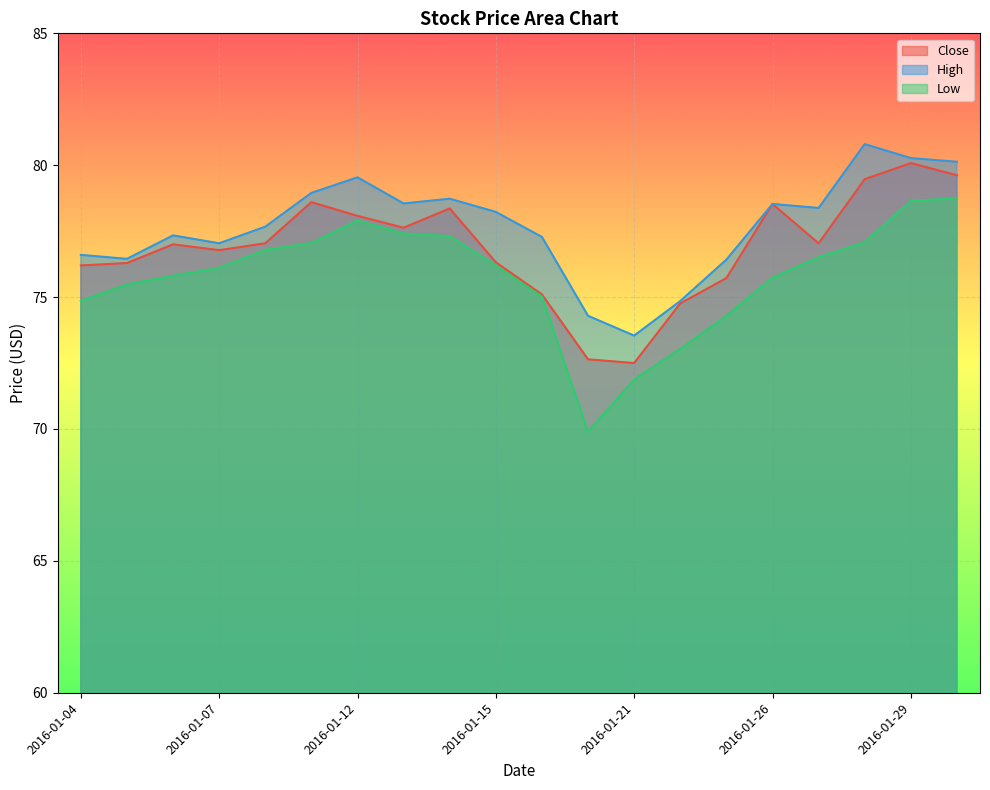

Where does the Close series first go above 77?

2016-01-08